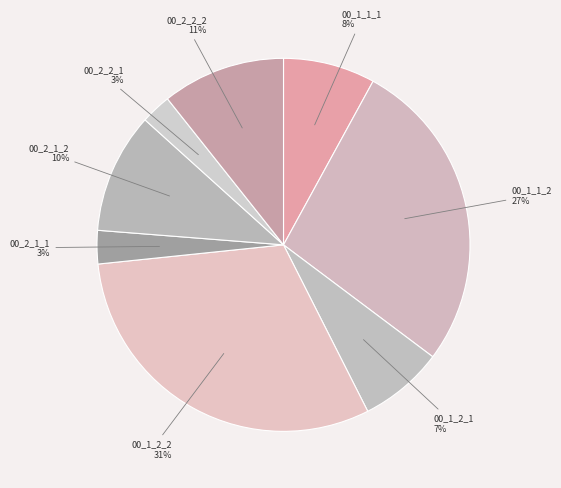

To the nearest percent, what is the difference between the largest and smallest slice percentages?

28%